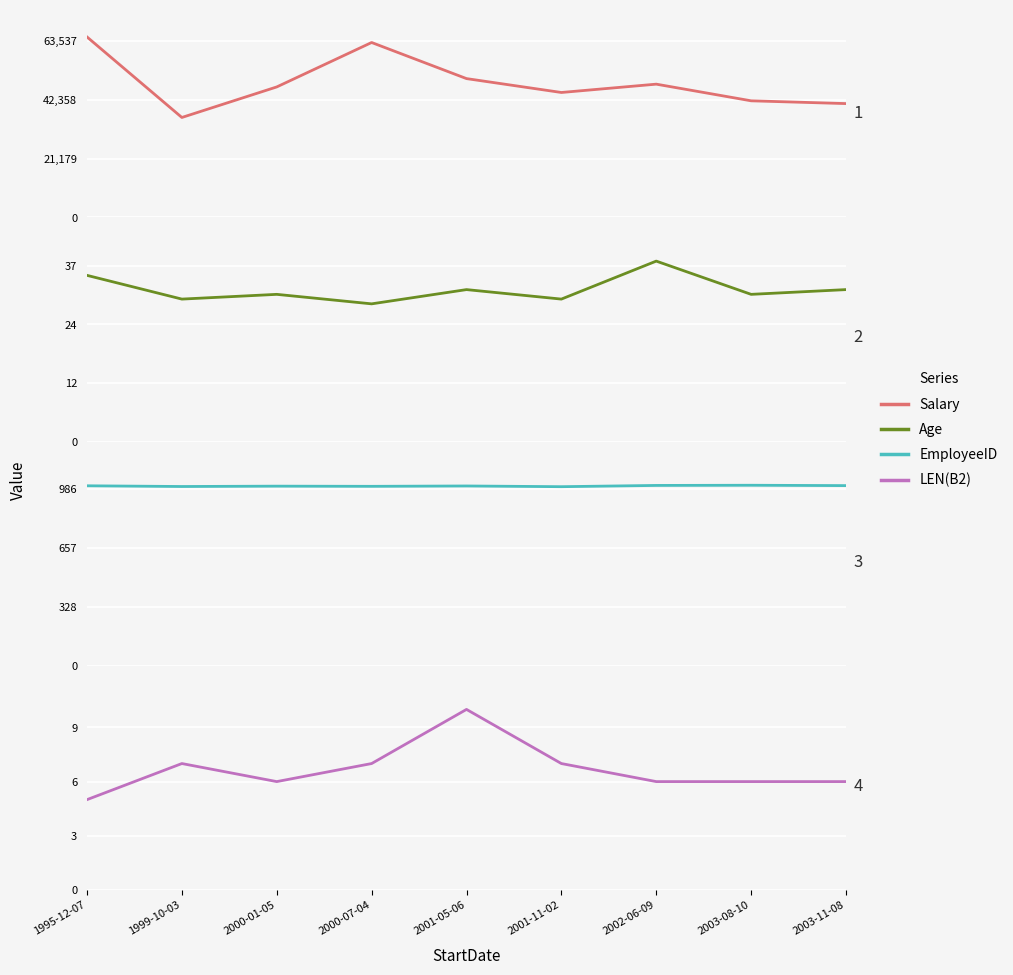

At which category does Age reach its first local valley?

1999-10-03